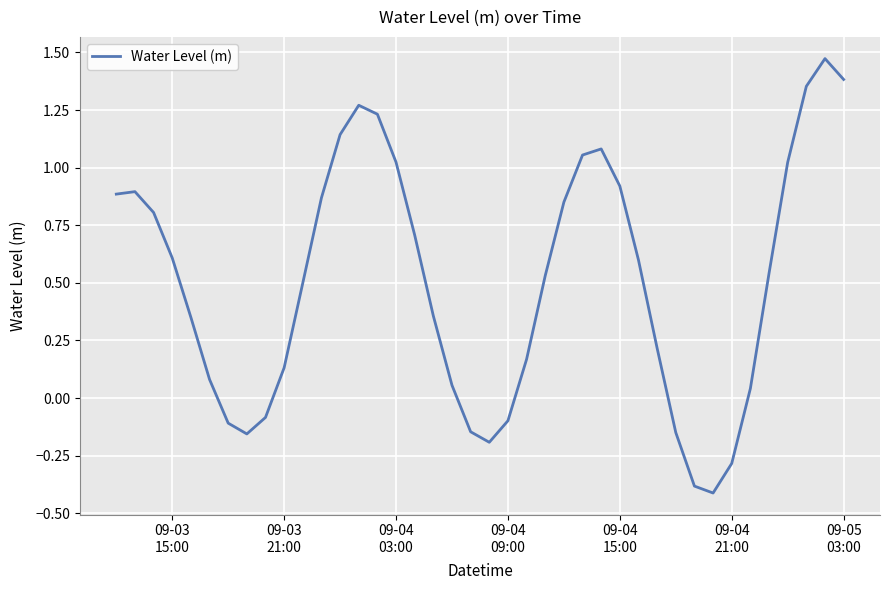

What is the smallest value displayed?

-0.4